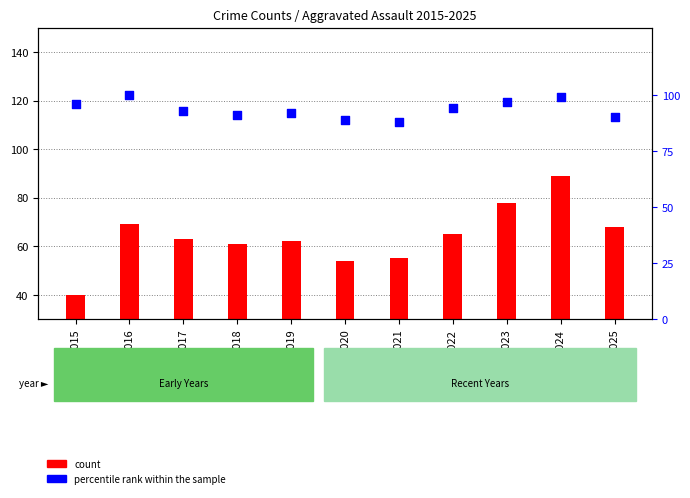

Is the value of count at 2018 greater than the value of percentile rank within the sample at 2021?

No